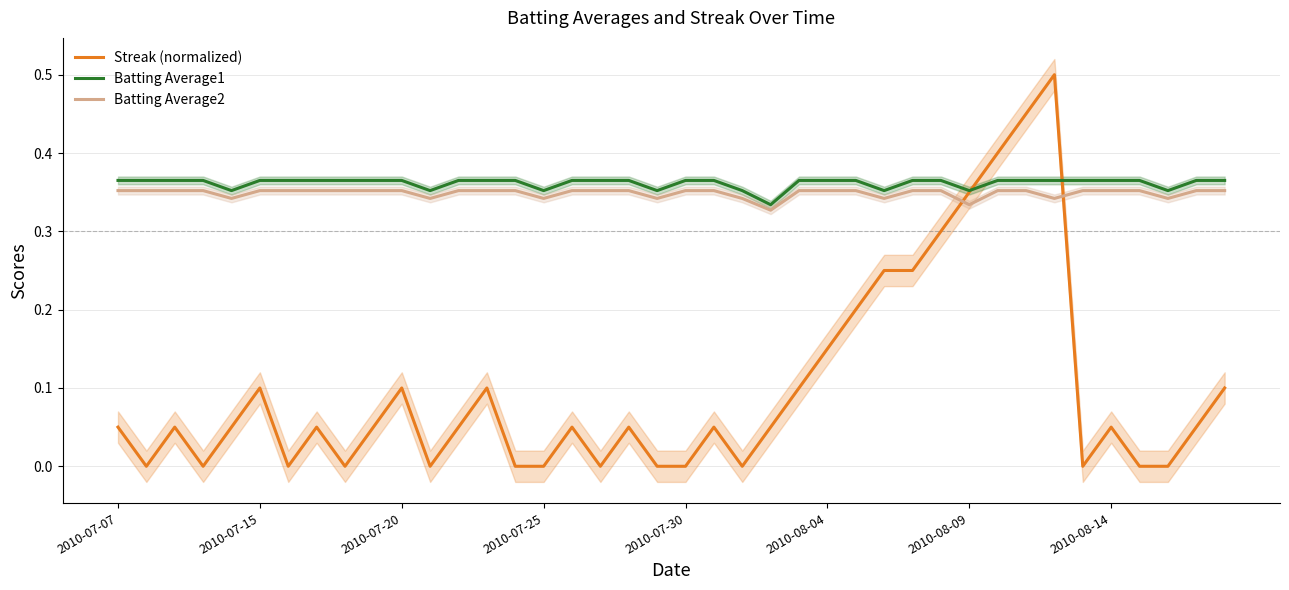

What position from the right is 32?

8